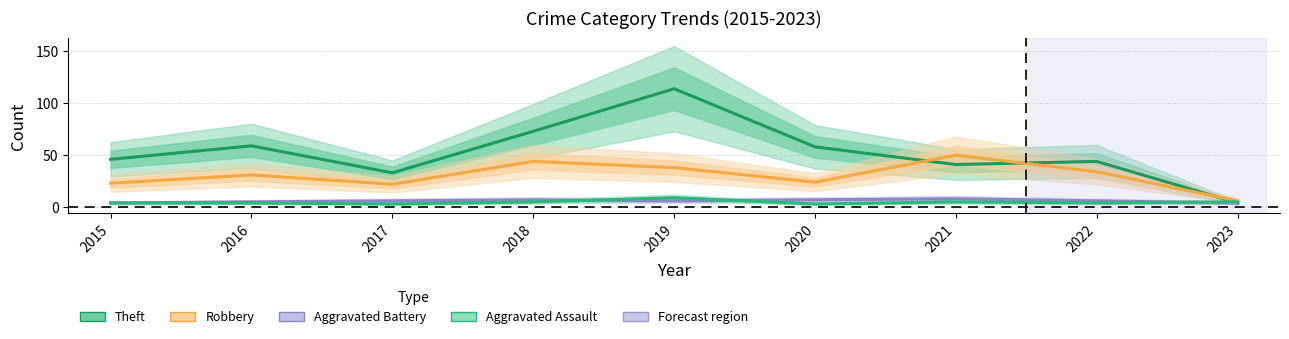

How many categories are shown in the chart?

9